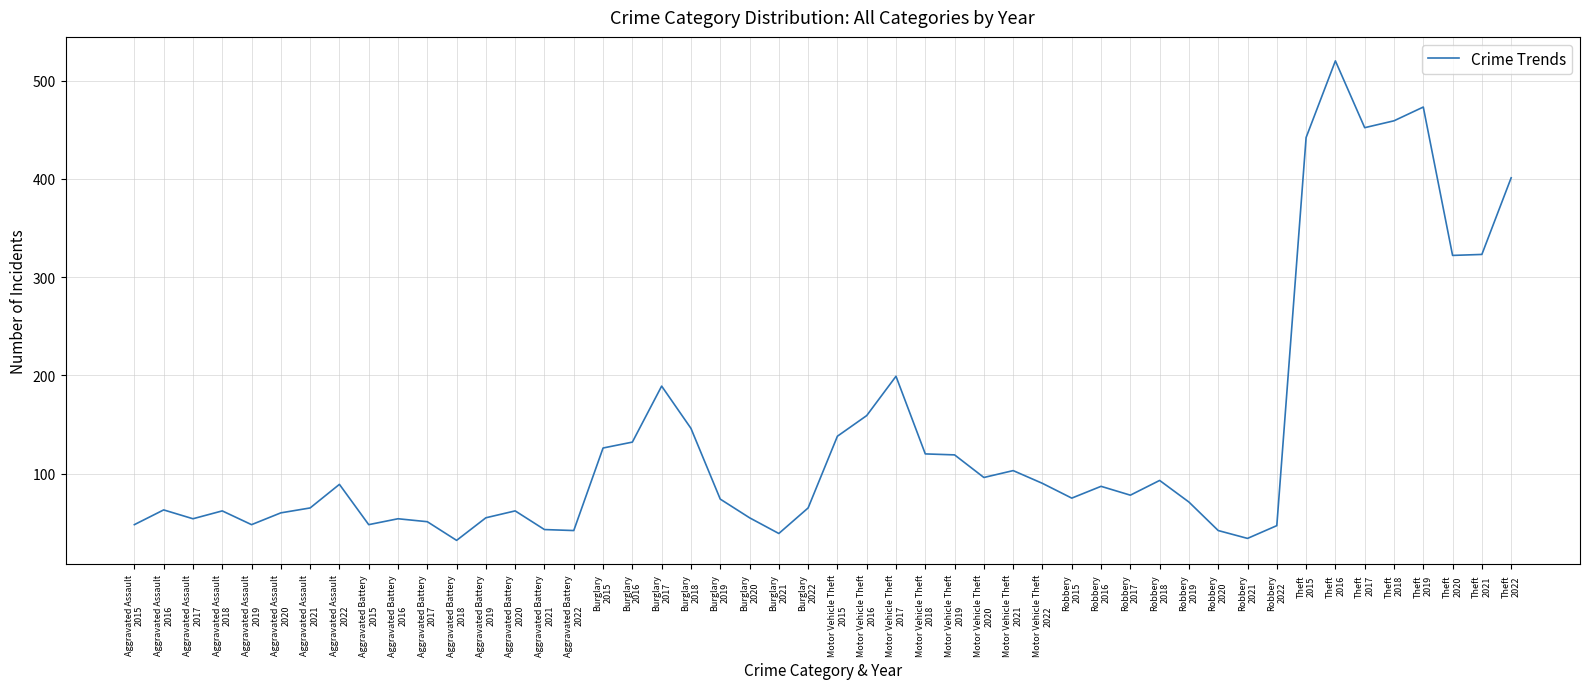

What is the maximum value shown in the chart?

520